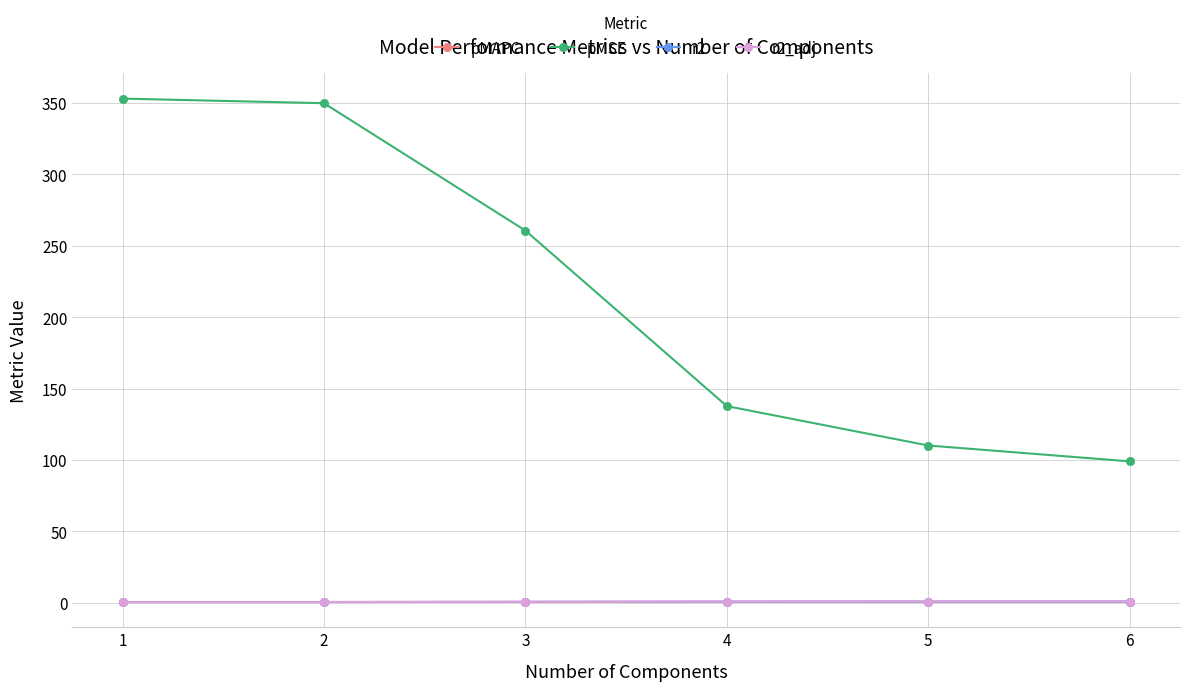

Which series has the widest spread of values?

pMSE